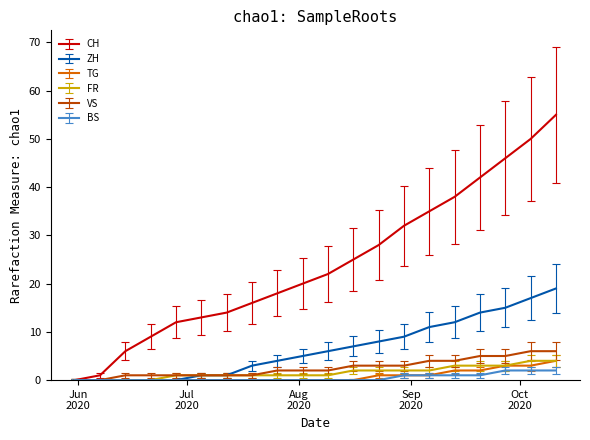

Which series has the largest range (max minus min)?

CH